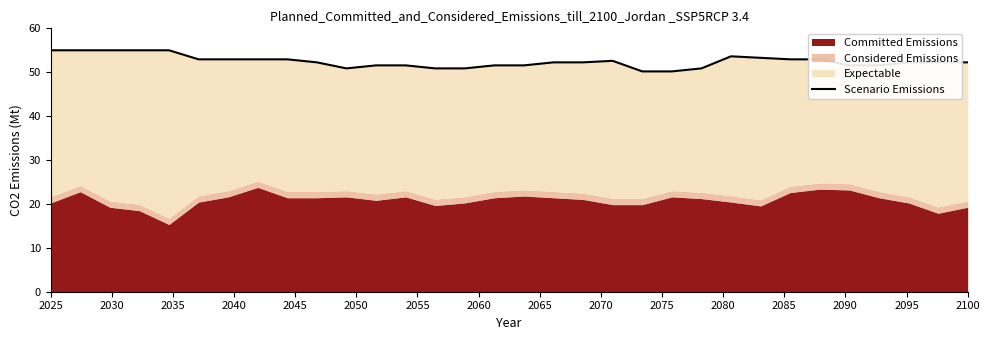

How many values exceed 52?

20